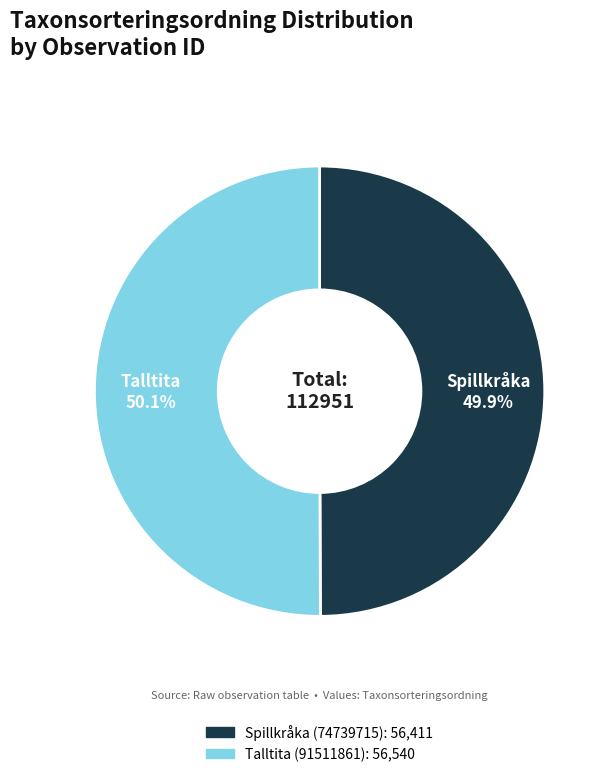

What is the ratio of the value at Spillkråka (74739715) to the value at Talltita (91511861)?

1.0